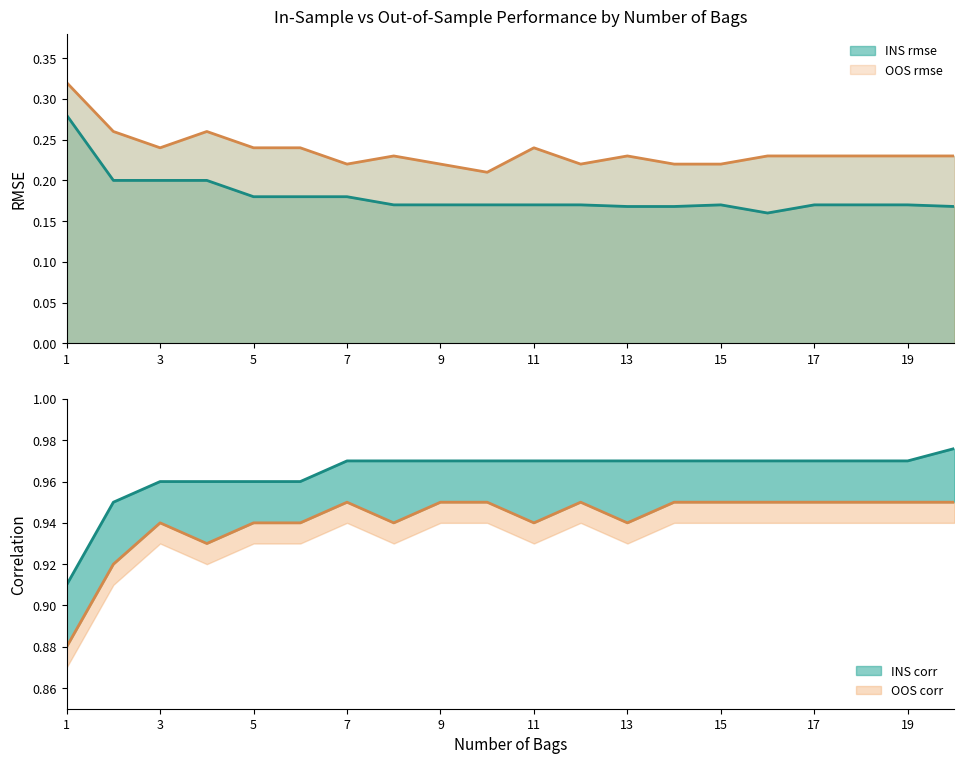

What is the greatest value displayed?

1.0